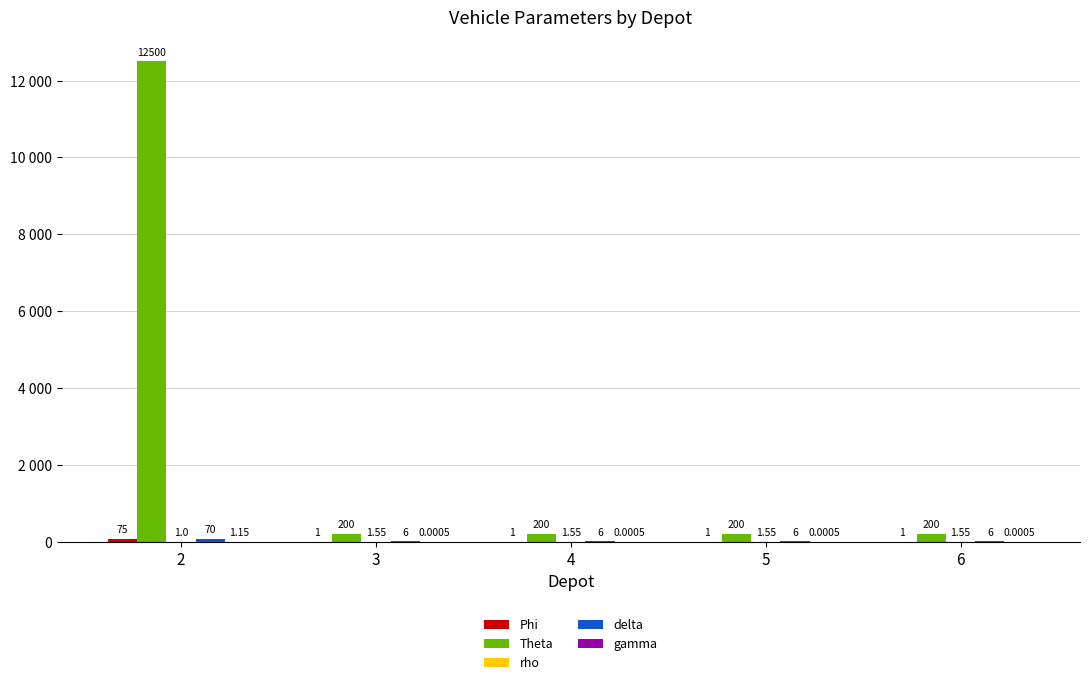

Does the chart contain stacked bars?

No